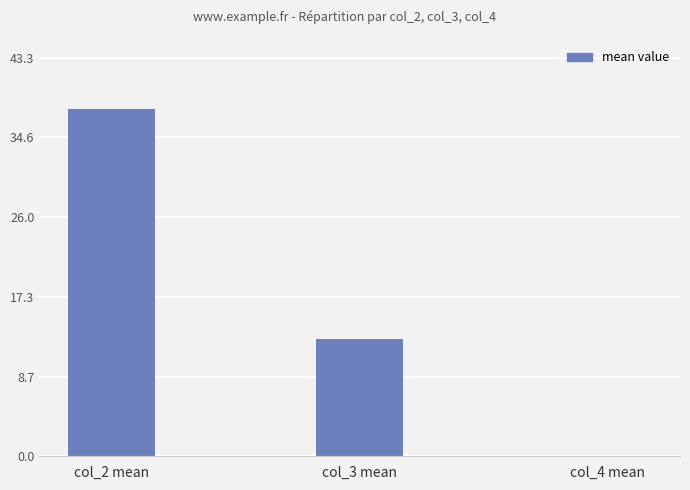

At which category does the chart reach its peak across all series?

col_2 mean